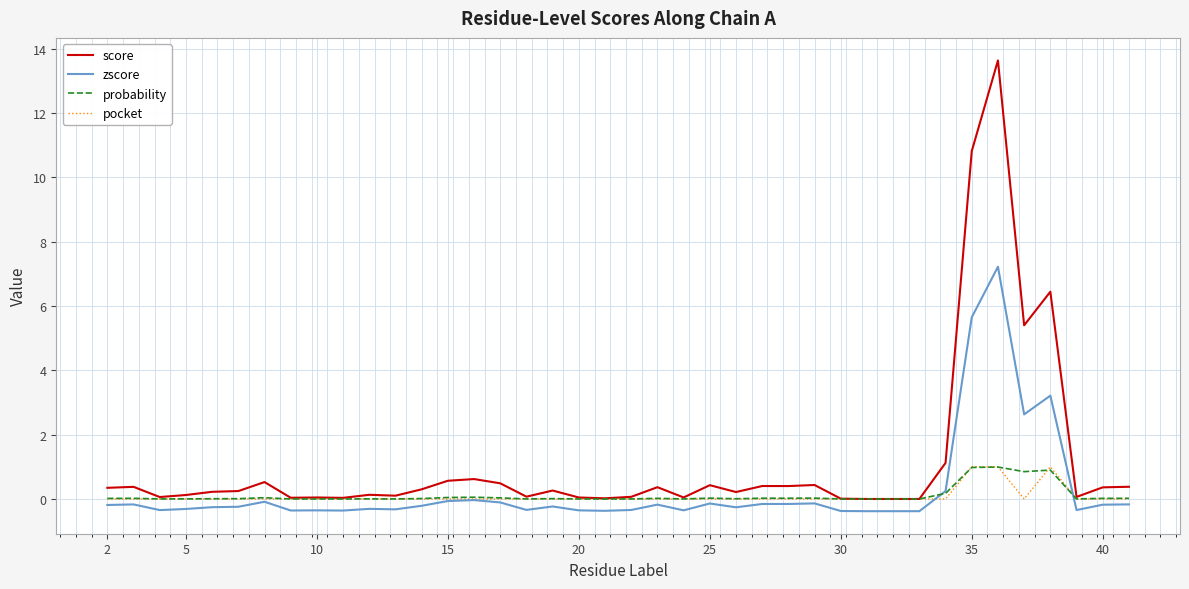

True or false: zscore has more than 1 points higher than both neighbors.

True